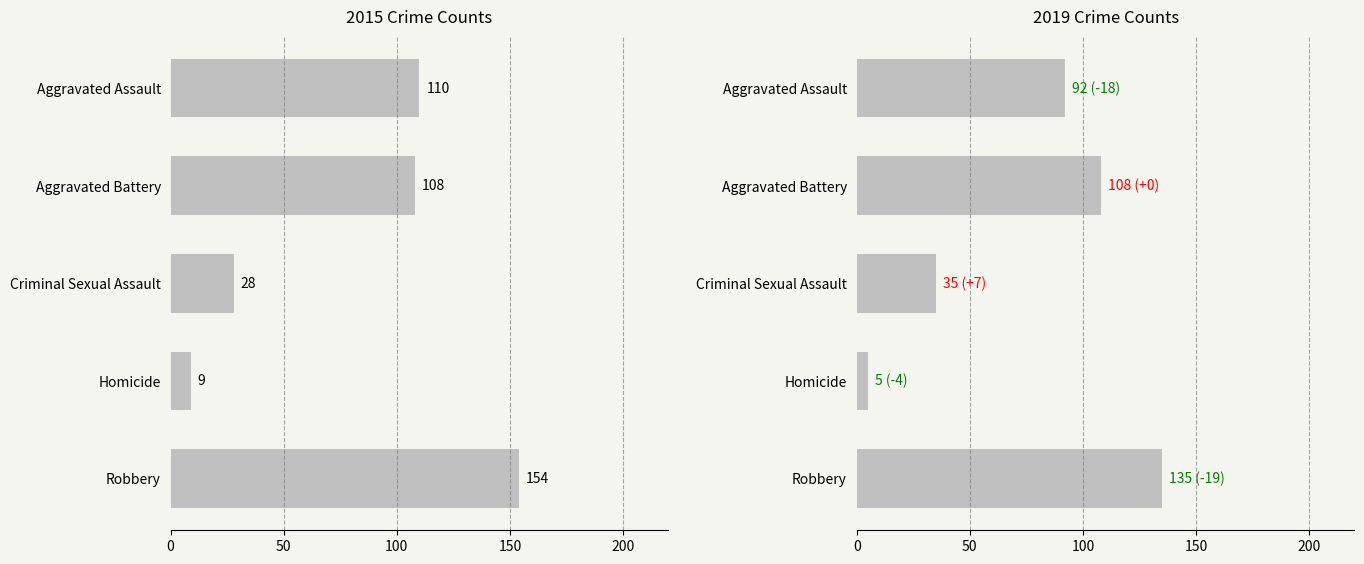

What is the difference between the 2015 values at Homicide and Aggravated Assault?

101